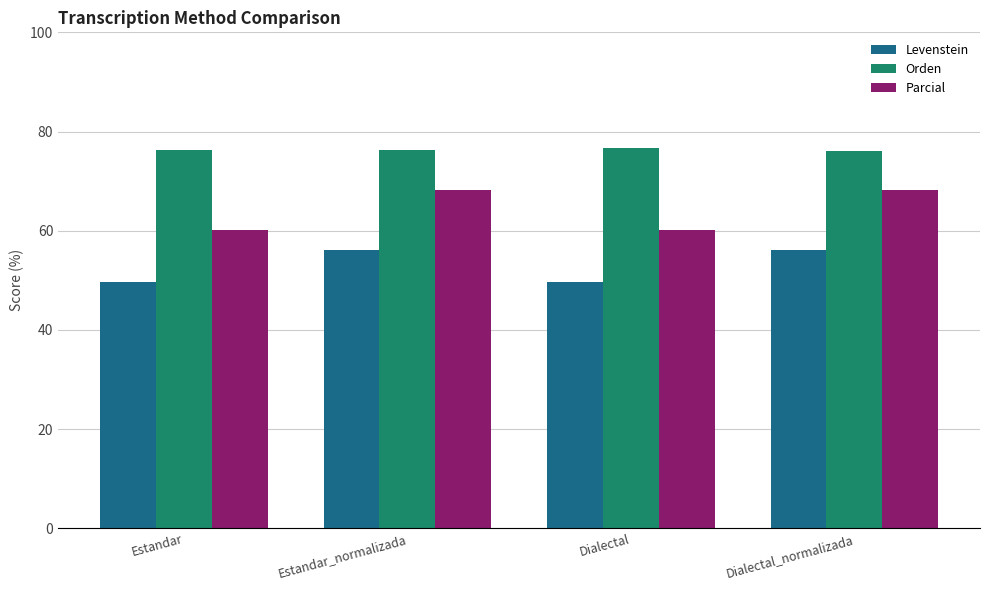

Count the number of categories in the chart.

4